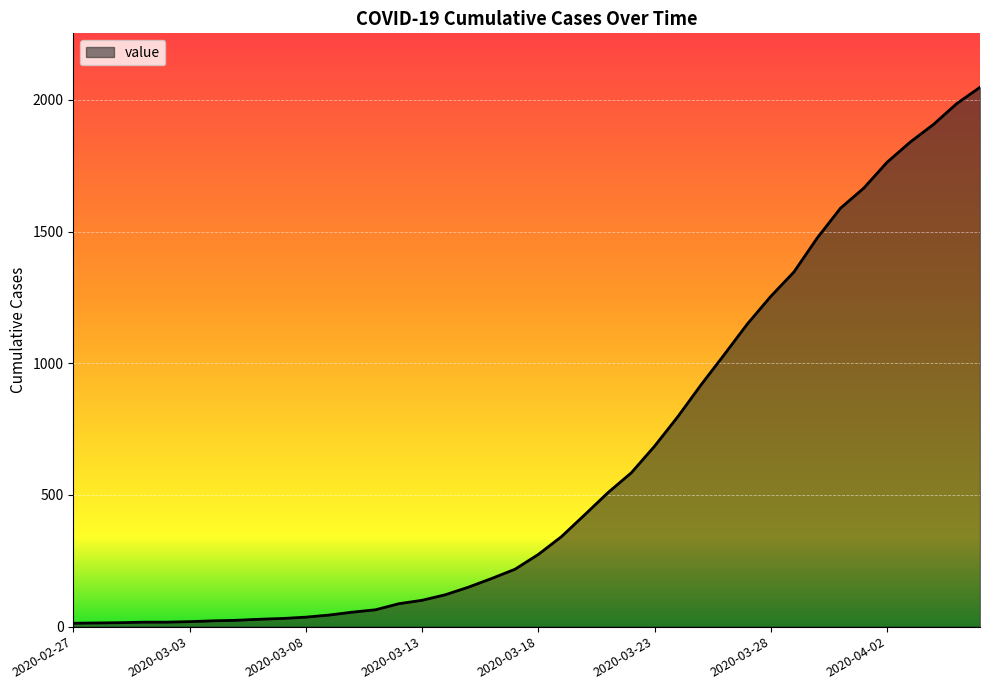

What is the sum of all values?

24850